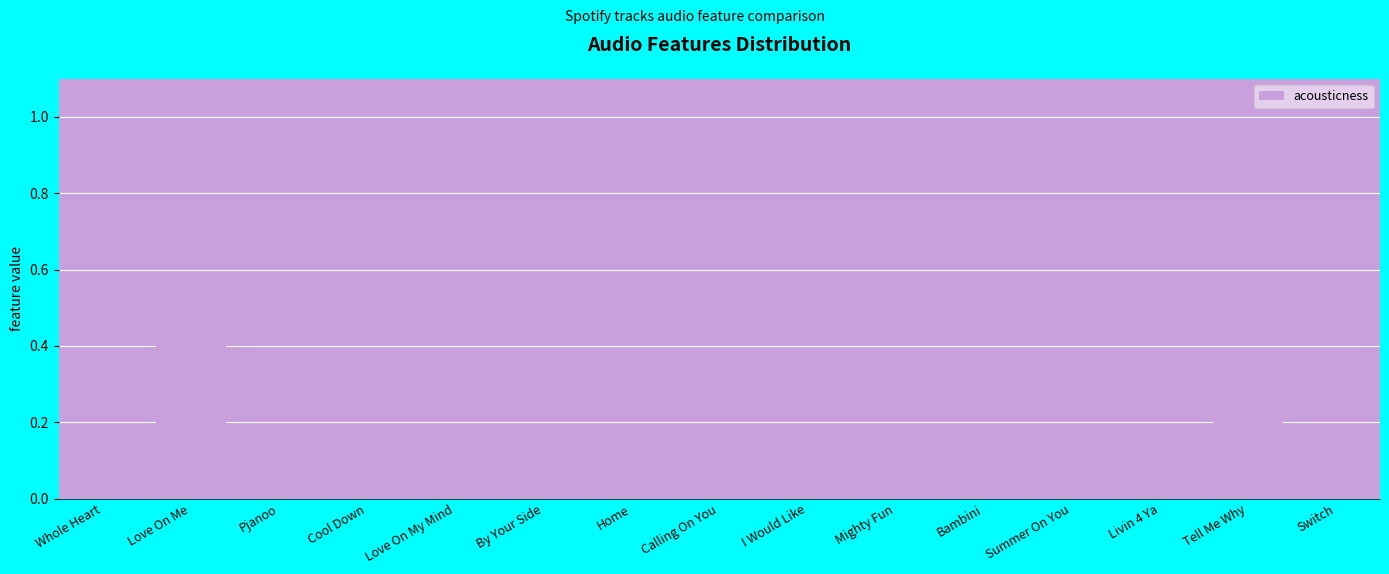

What is the sum of all values?

1.1